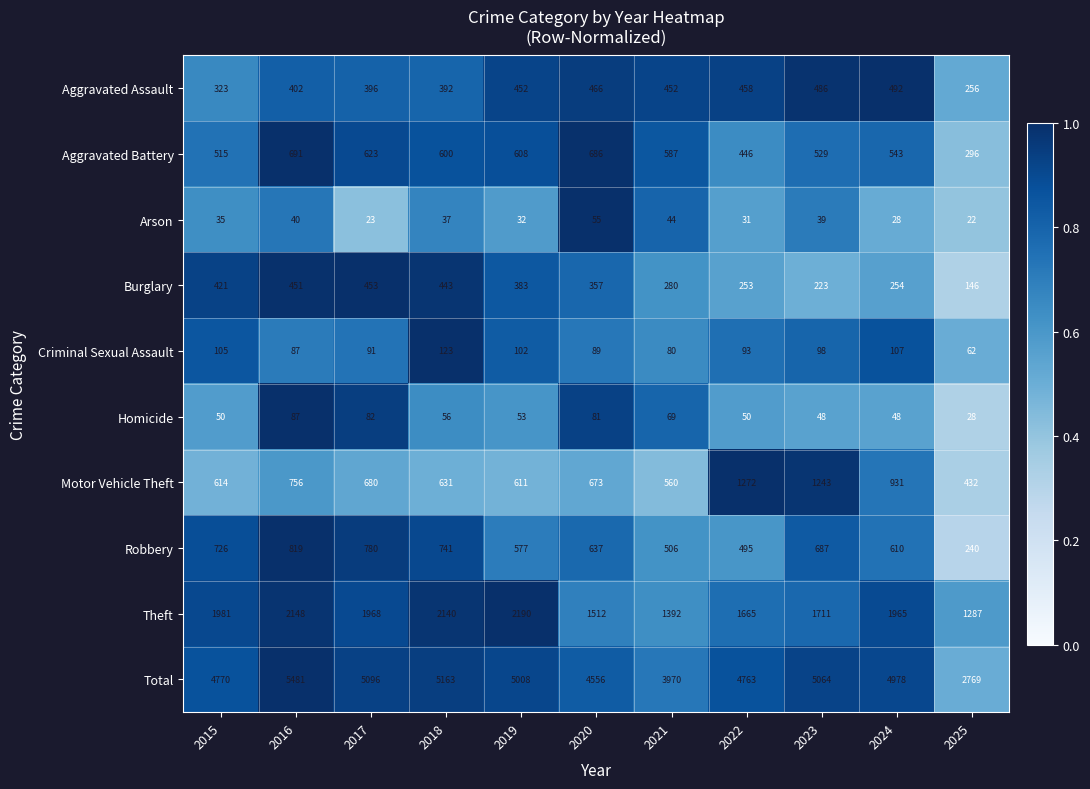

List the labels in order of Criminal Sexual Assault value, smallest first.

2025, 2021, 2016, 2020, 2017, 2022, 2023, 2019, 2015, 2024, 2018